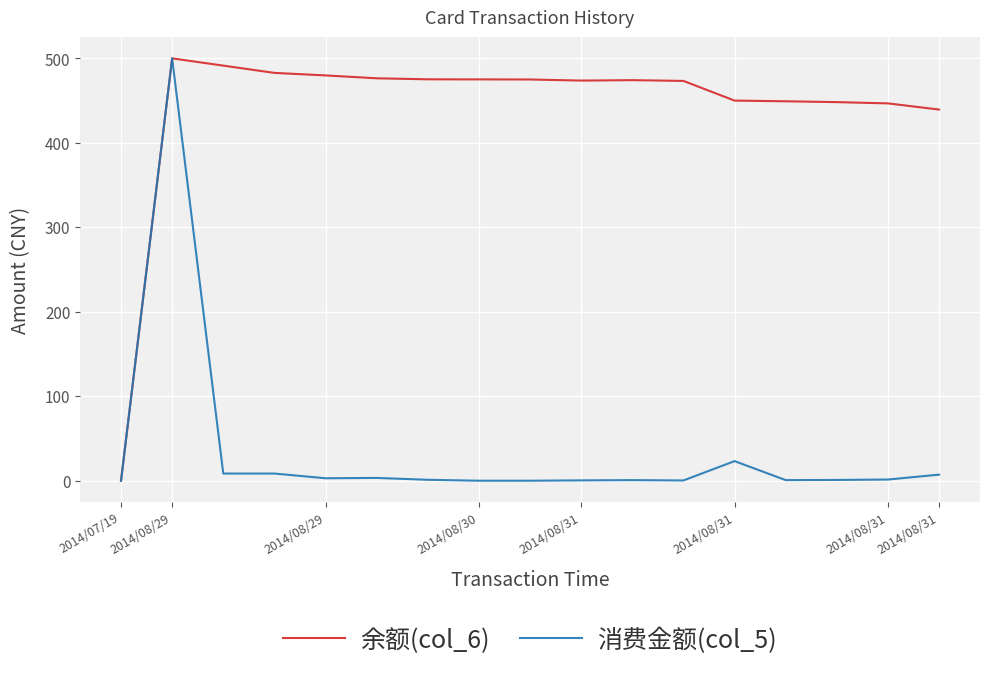

Which series has the largest total across all categories?

余额(col_6)